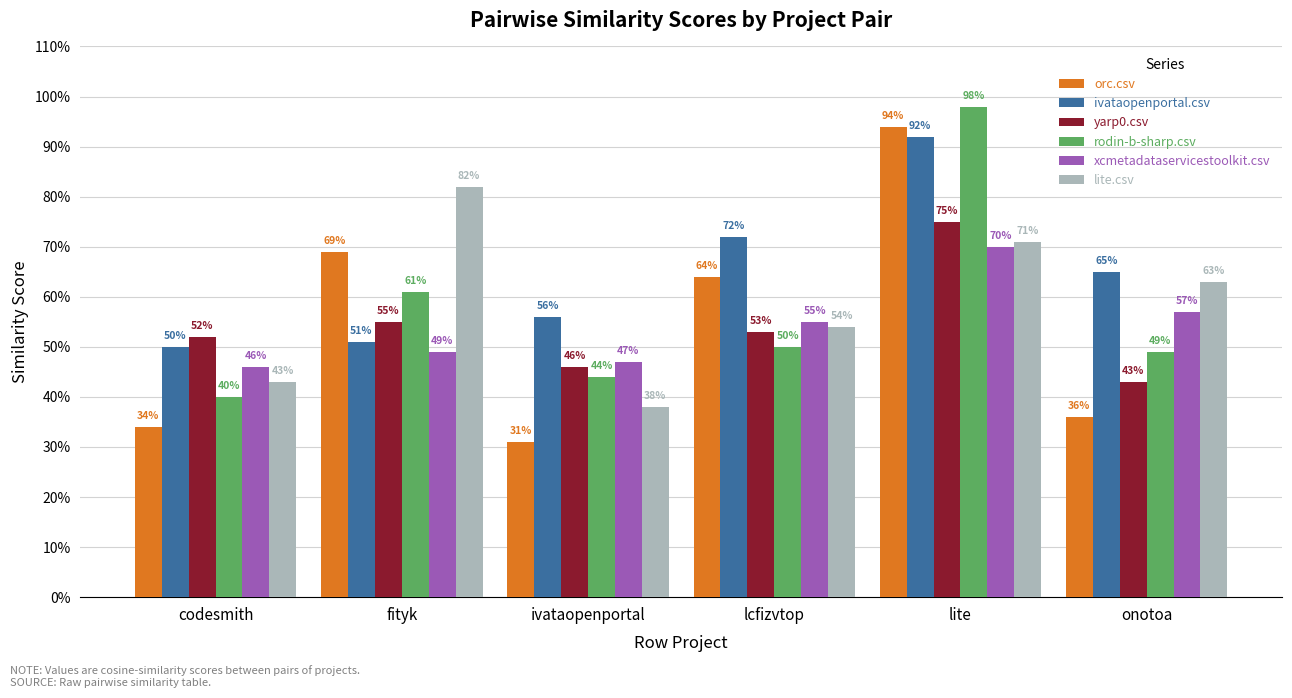

Is it true that orc.csv equals 0.3 at ivataopenportal?

True